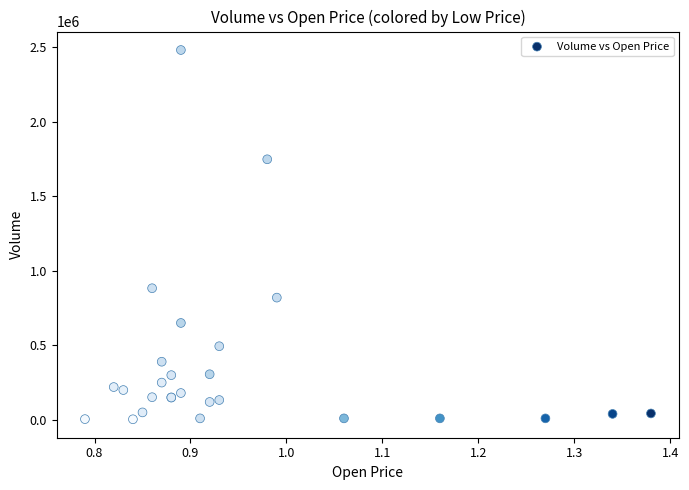

What Y value in the scatter plot is closest to 1242500?

883000